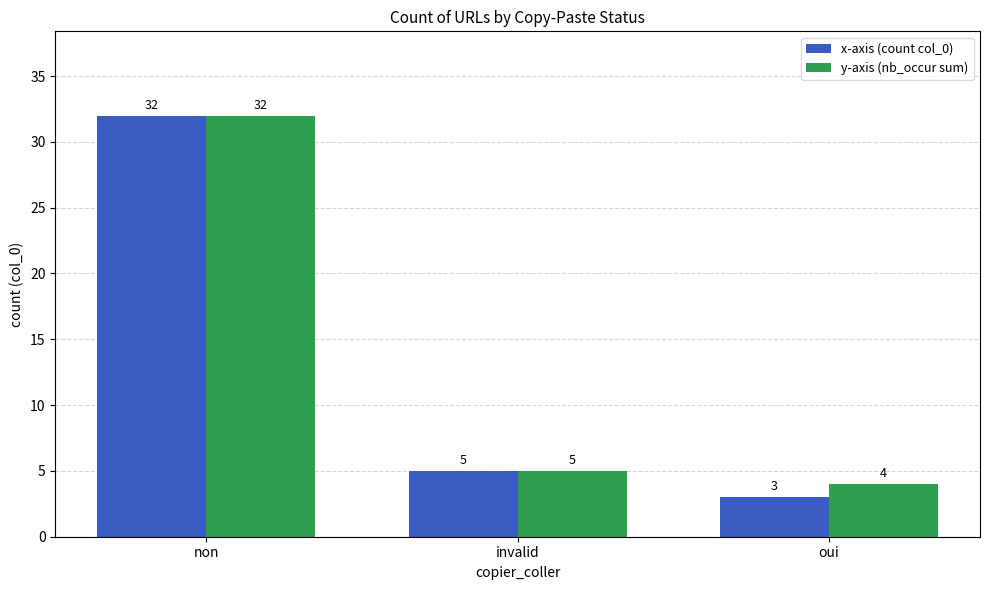

Rank the series by their average value, from lowest to highest.

x-axis (count col_0), y-axis (nb_occur sum)